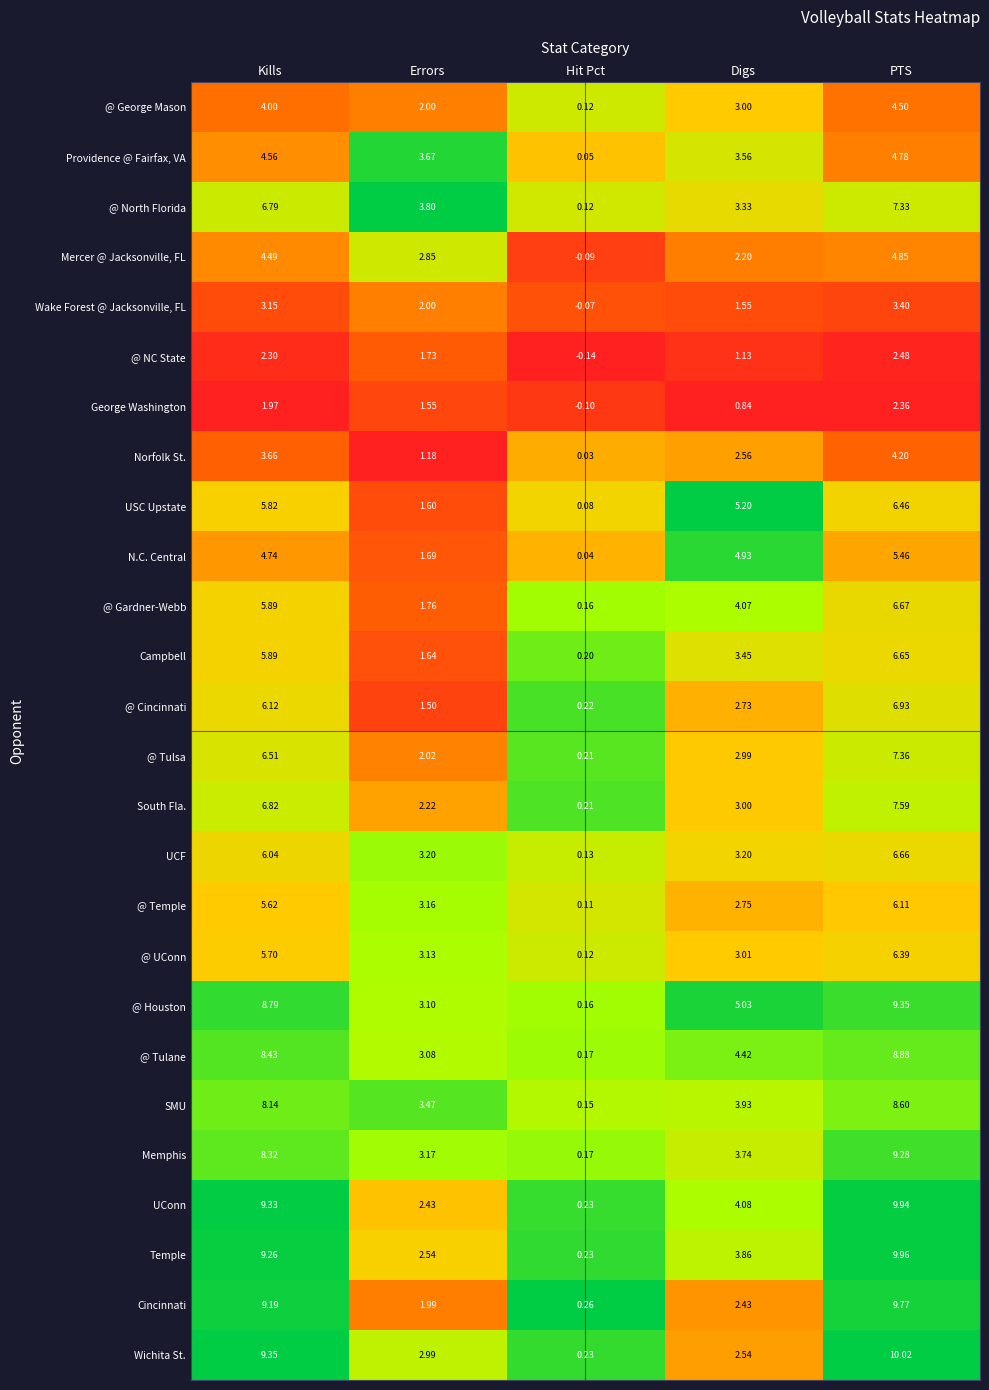

Which label corresponds to the largest value in the chart?

PTS